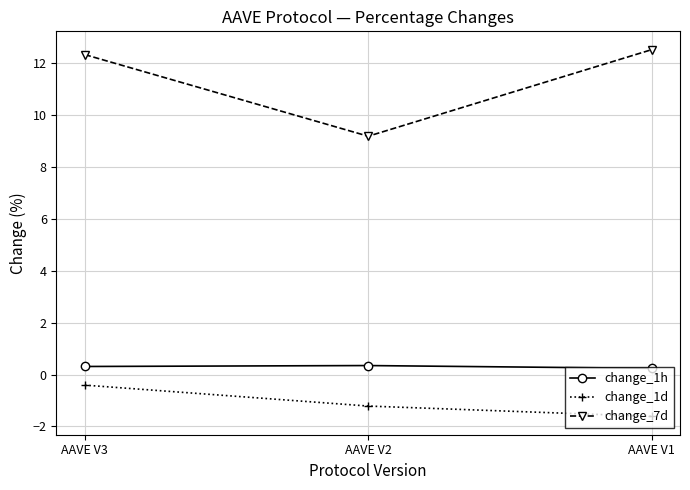

At how many categories does at least one series exceed 9?

3